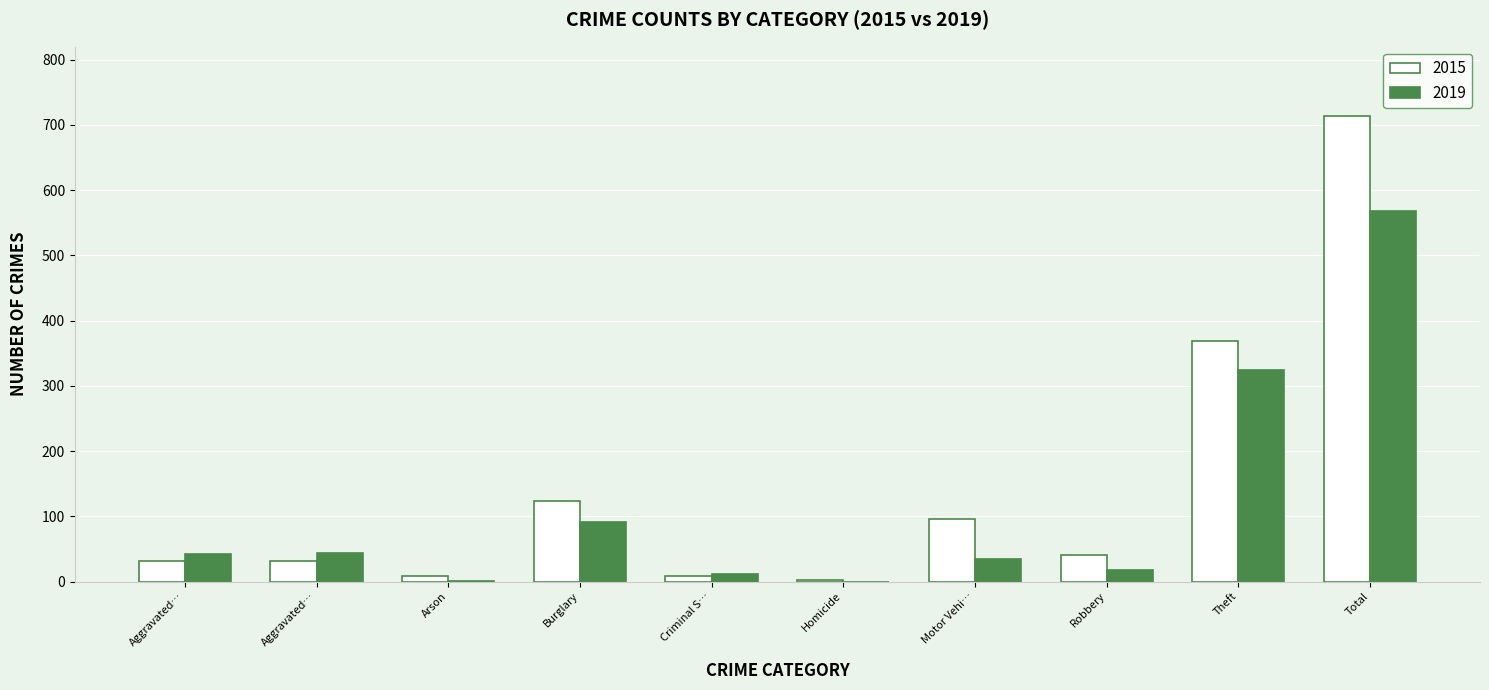

Are the bars horizontal?

No